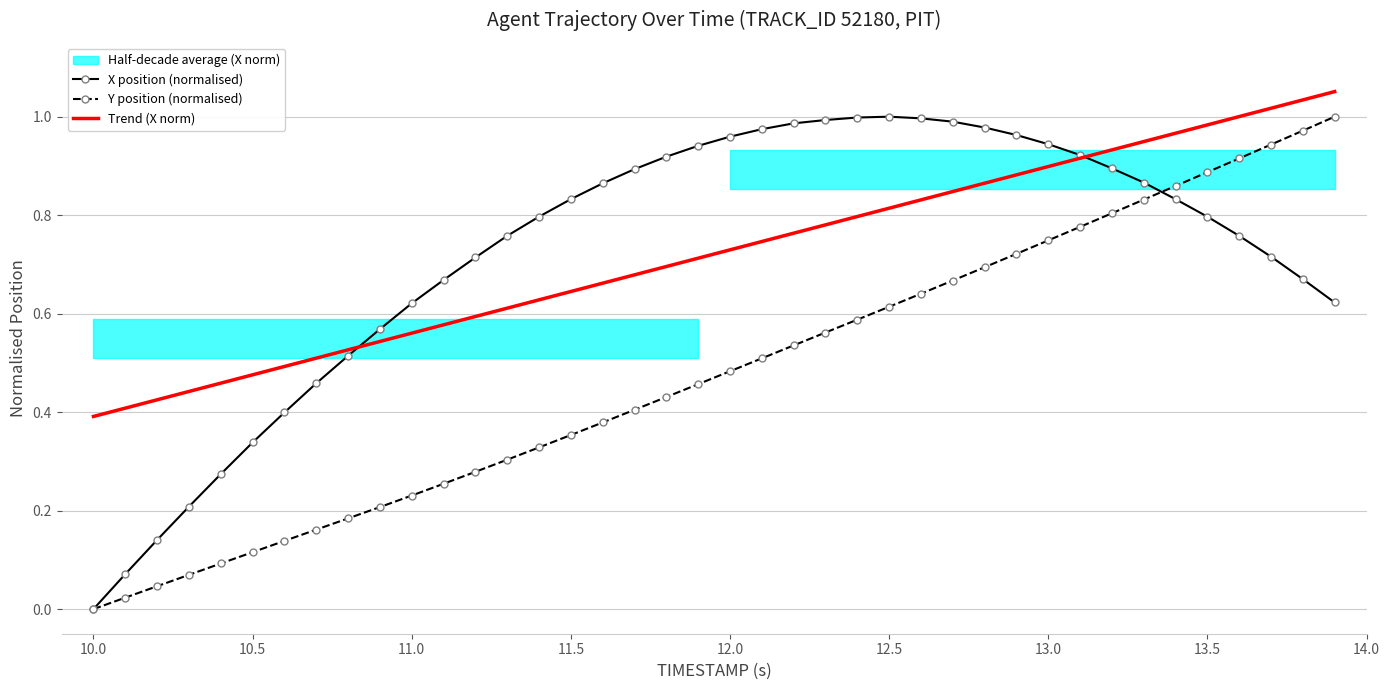

Reading left to right, transcribe all the data shown in this chart.

X position (normalised): 0.0	0.1	0.1	0.2	0.3	0.3	0.4	0.5	0.5	0.6	0.6	0.7	0.7	0.8	0.8	0.8	0.9	0.9	0.9	0.9	1.0	1.0	1.0	1.0	1.0	1.0	1.0	1.0	1.0	1.0	0.9	0.9	0.9	0.9	0.8	0.8	0.8	0.7	0.7	0.6
Y position (normalised): 0.0	0.0	0.0	0.1	0.1	0.1	0.1	0.2	0.2	0.2	0.2	0.3	0.3	0.3	0.3	0.4	0.4	0.4	0.4	0.5	0.5	0.5	0.5	0.6	0.6	0.6	0.6	0.7	0.7	0.7	0.7	0.8	0.8	0.8	0.9	0.9	0.9	0.9	1.0	1.0
Trend (X norm): 0.4	0.4	0.4	0.4	0.5	0.5	0.5	0.5	0.5	0.5	0.6	0.6	0.6	0.6	0.6	0.6	0.7	0.7	0.7	0.7	0.7	0.7	0.8	0.8	0.8	0.8	0.8	0.8	0.9	0.9	0.9	0.9	0.9	0.9	1.0	1.0	1.0	1.0	1.0	1.1